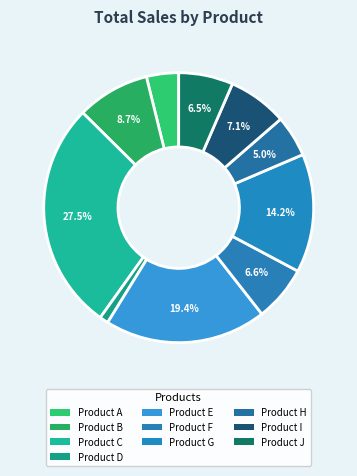

How many slices are in this pie chart?

10